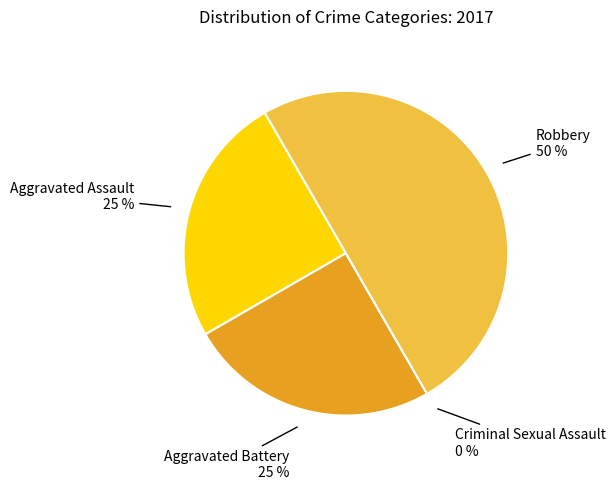

To the nearest percent, what is the average slice percentage?

25%